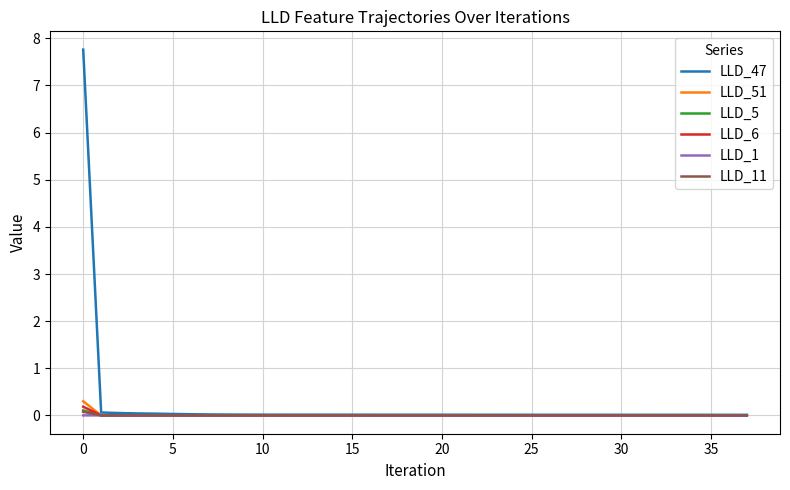

Which series has the widest spread of values?

LLD_47